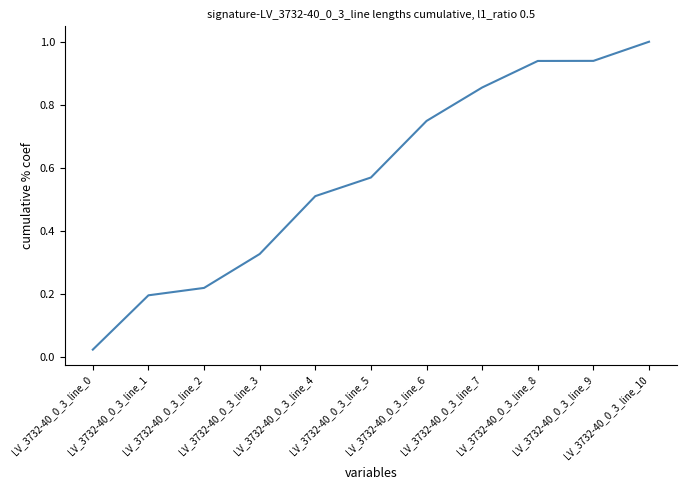

What is the maximum value shown in the chart?

1.0